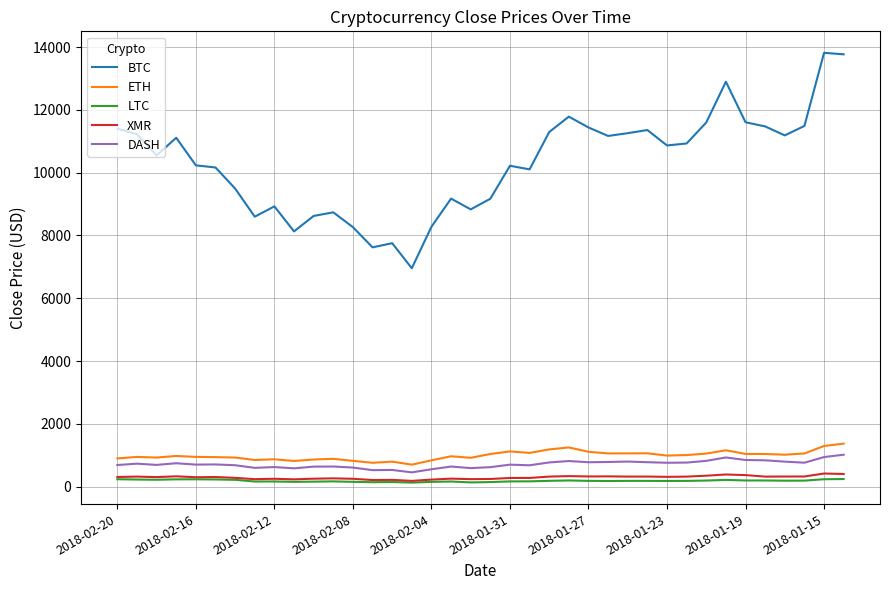

What is the difference between the second highest and second lowest values in the LTC series?

101.5